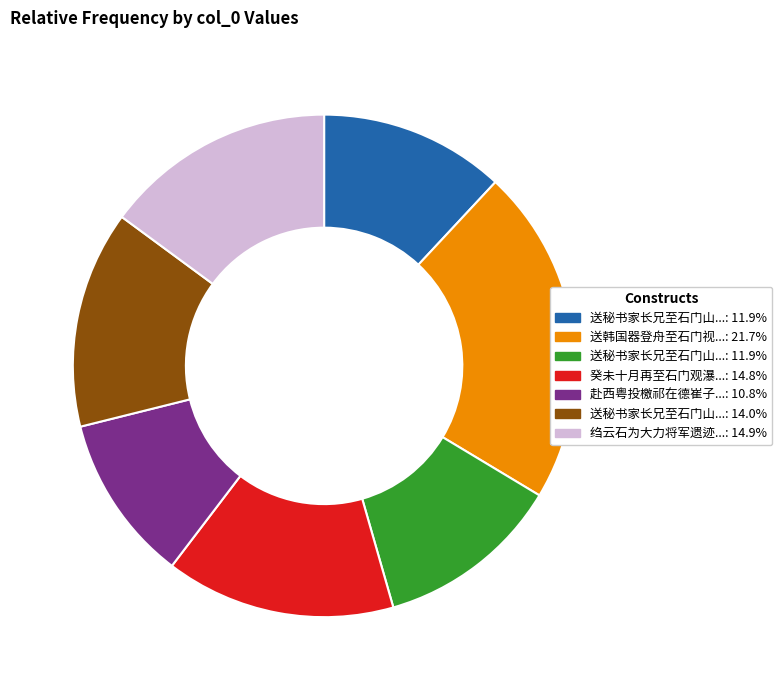

Is there any slice that represents more than half of the pie?

No